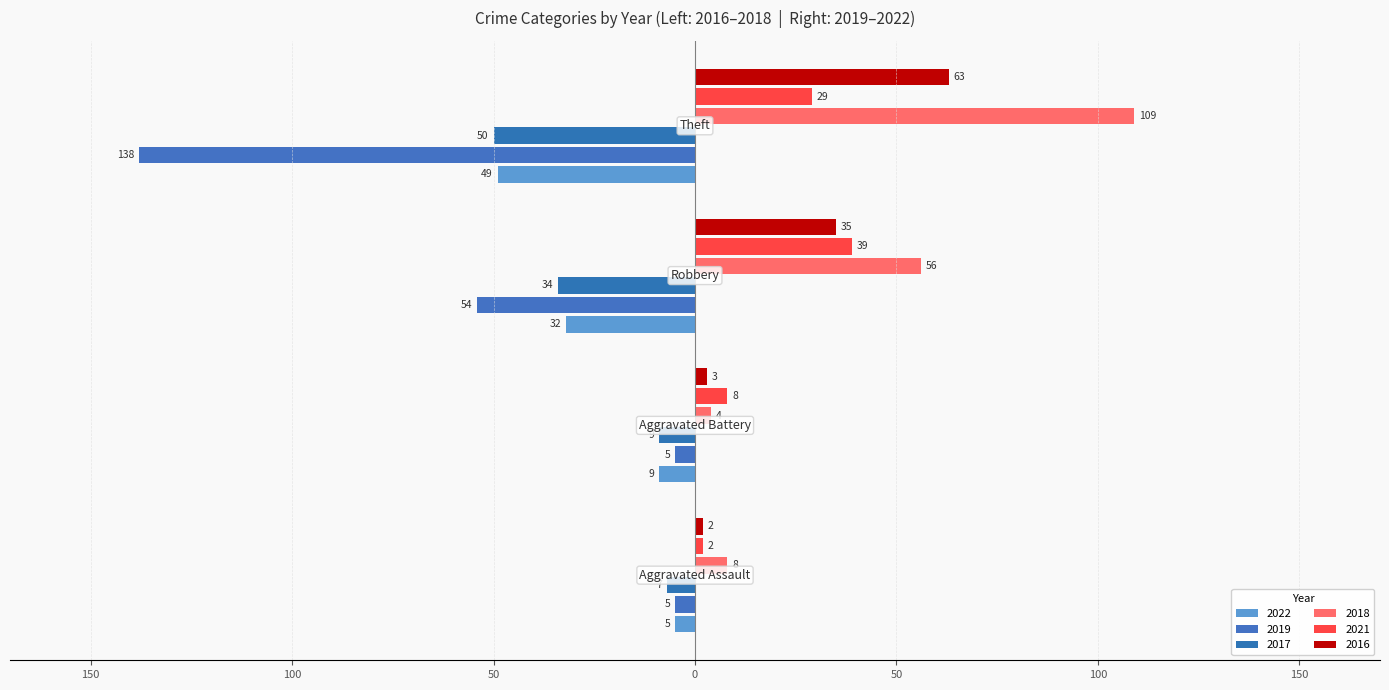

Does the chart contain any negative values?

Yes